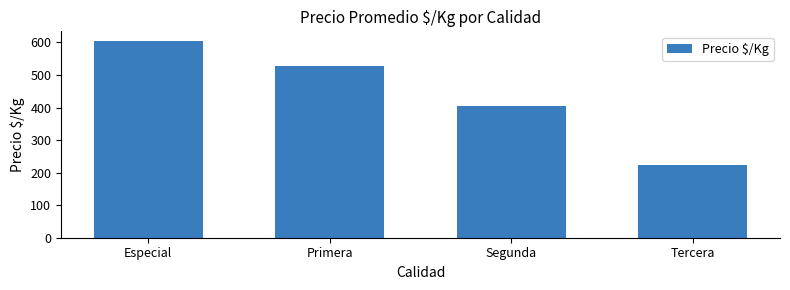

The chart shows a value of 840.5 at Especial. True or false?

False